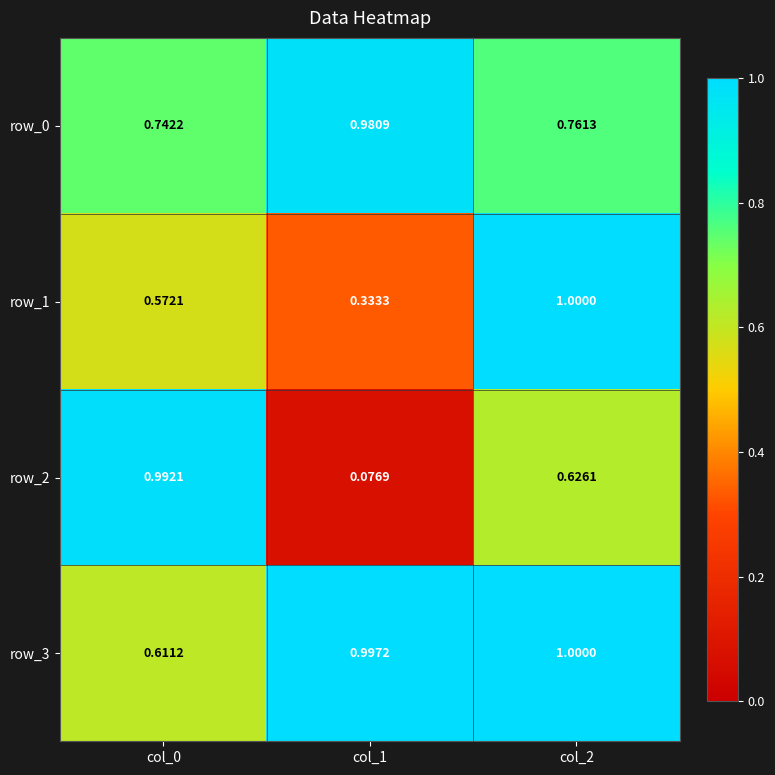

Is the value of row_0 at col_0 greater than the value of row_1 at col_1?

Yes